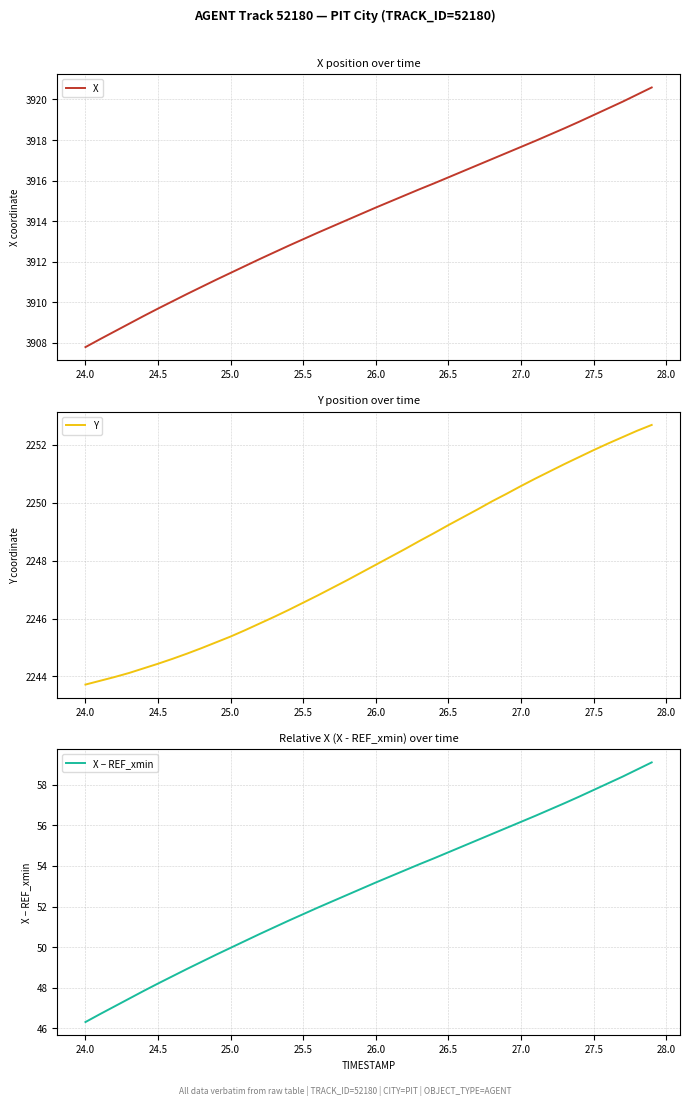

True or false: X − REF_xmin has more than 1 interior local peaks.

False